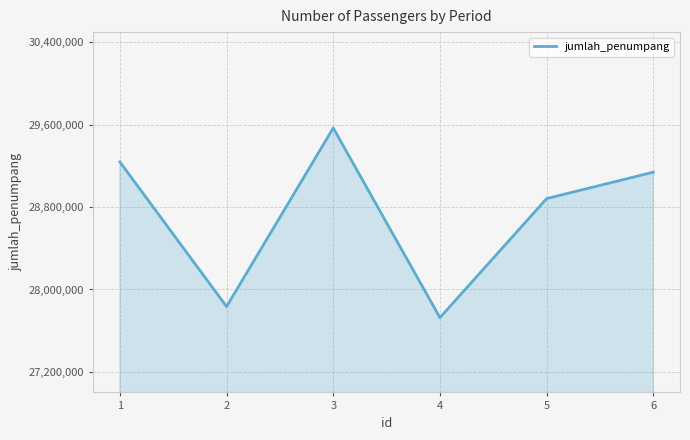

Is it true that the value at 4 is 27726497?

True